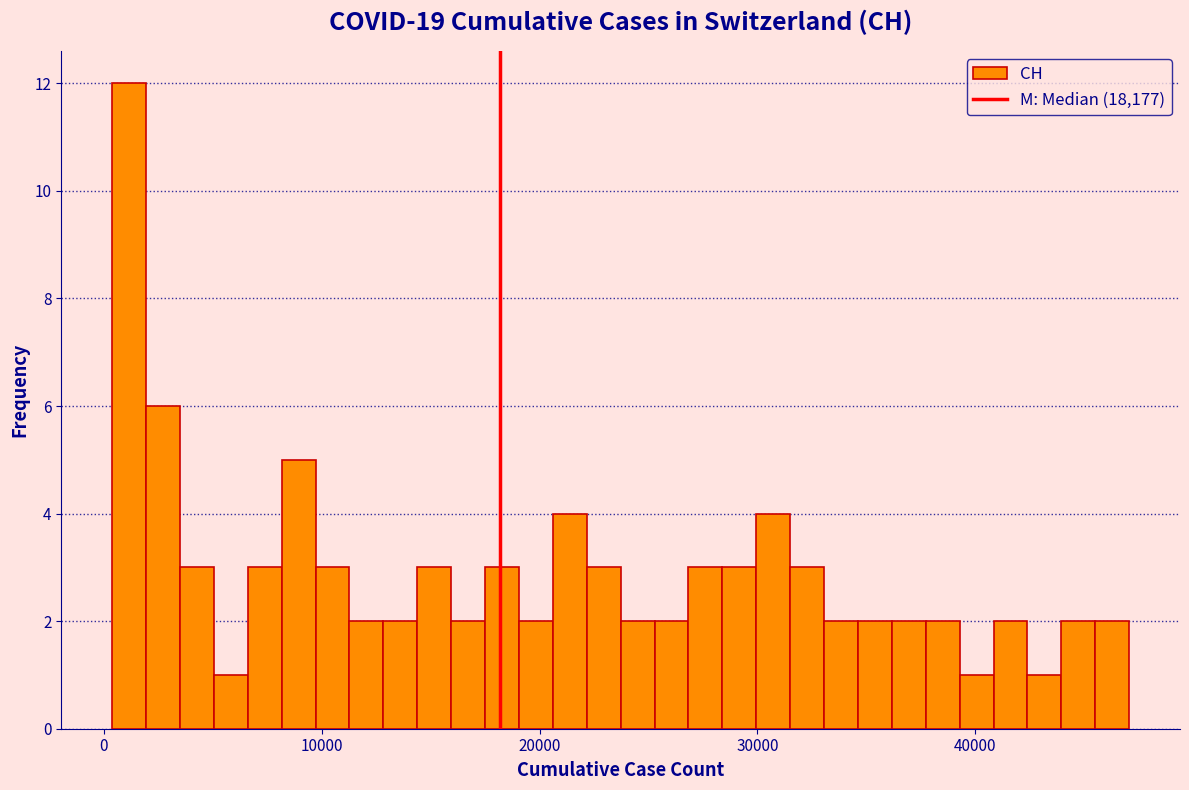

Read against the x-axis, roughly where is the centre of the tallest bar?

1000